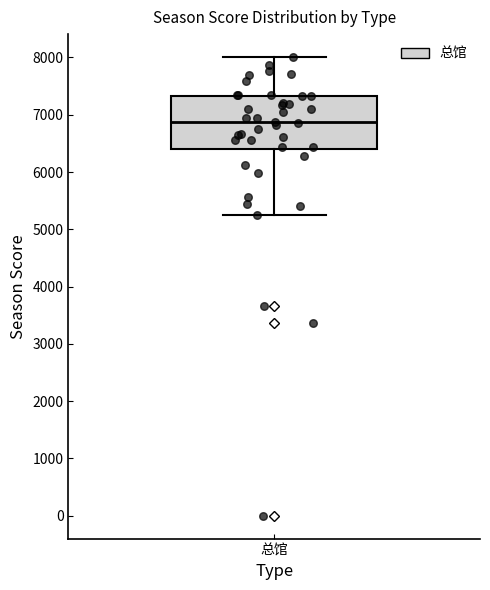

Transcribe this box plot: give where the median line is, the range the box spans, and where the two whiskers end, as read against the y-axis. The values are not printed on the chart, so give them approximately, as read against the axis.

median 6900, box 6400 to 7300, whiskers 5300 to 8000